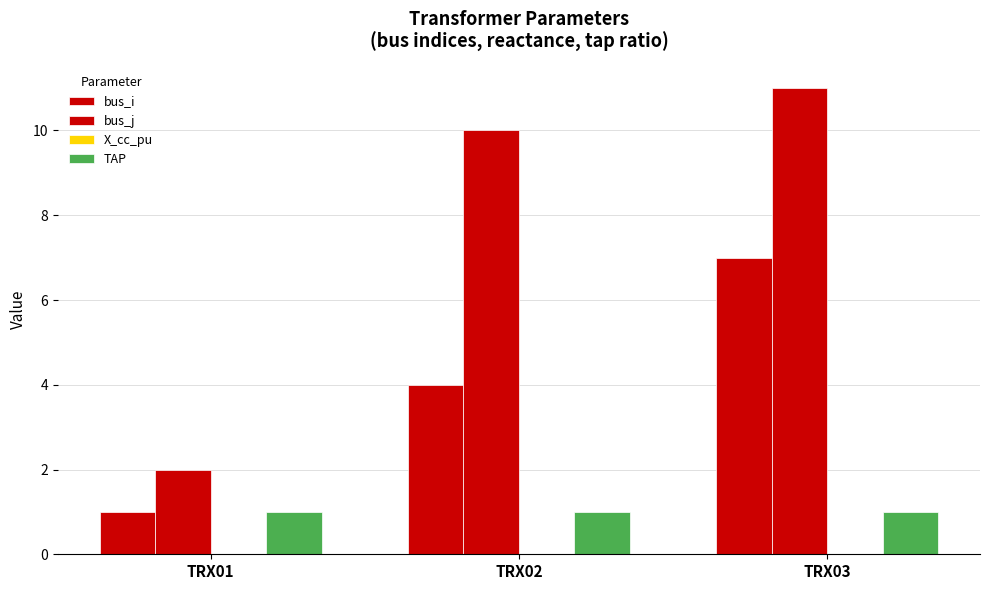

Is it true that TAP equals 0.4 at TRX01?

False